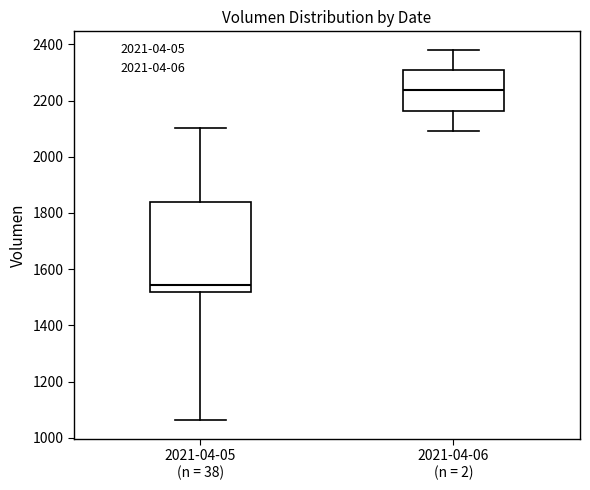

Reading left to right, read every box against the y-axis: the position of its median line, the range the box covers, and the ends of its whiskers. The values are not printed on the chart, so give them approximately, as read against the axis.

2021-04-05 (n = 38): median 1540, box 1520 to 1840, whiskers 1060 to 2100
2021-04-06 (n = 2): median 2240, box 2160 to 2300, whiskers 2100 to 2380